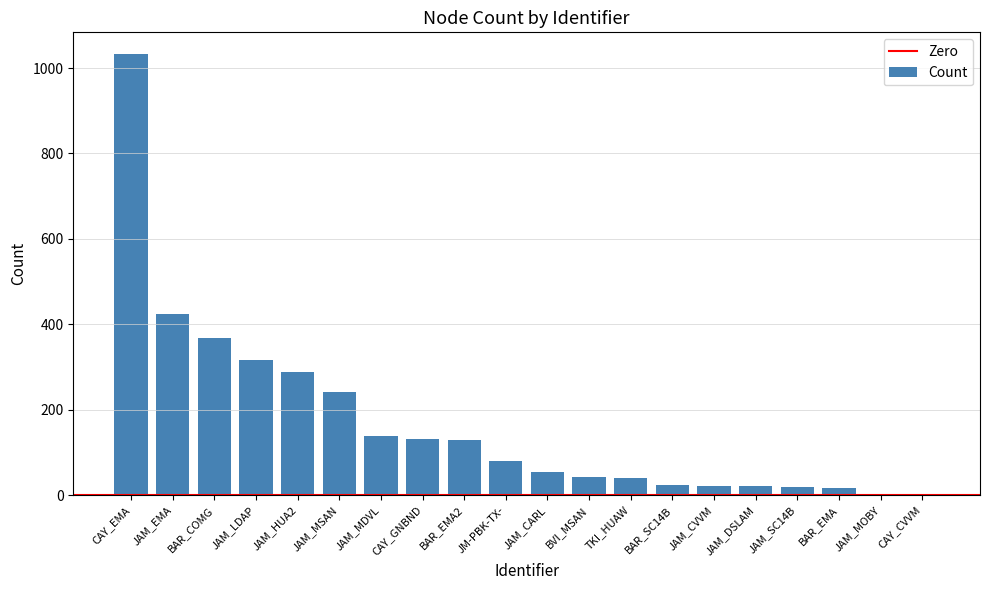

Are the bars grouped side by side (vs. stacked)?

No